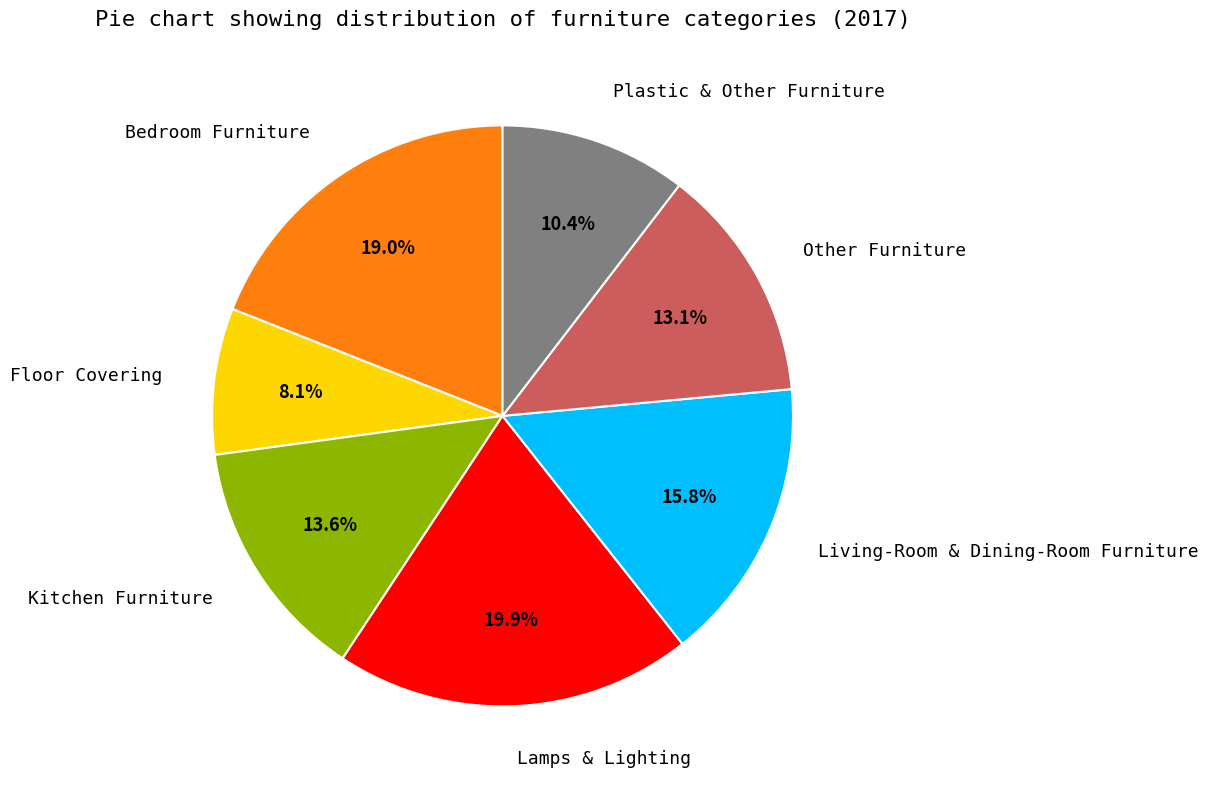

The Floor Covering slice represents 8% of the pie. True or false?

True